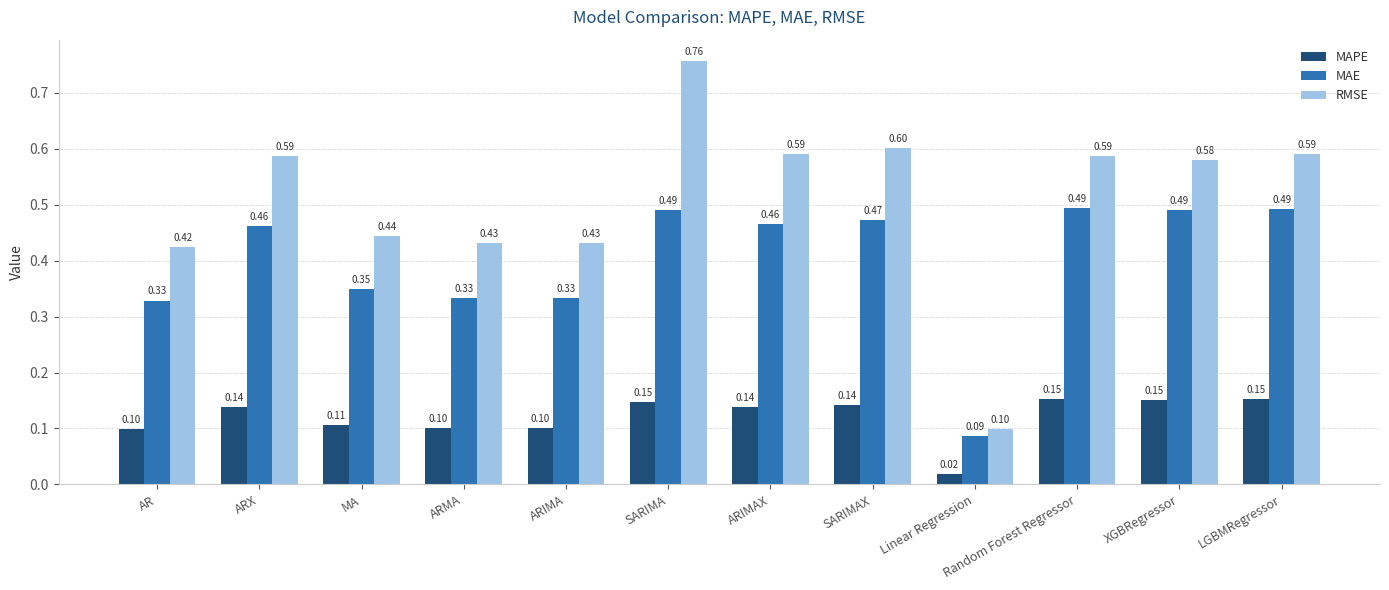

Where is RMSE nearest to the value 0?

Linear Regression